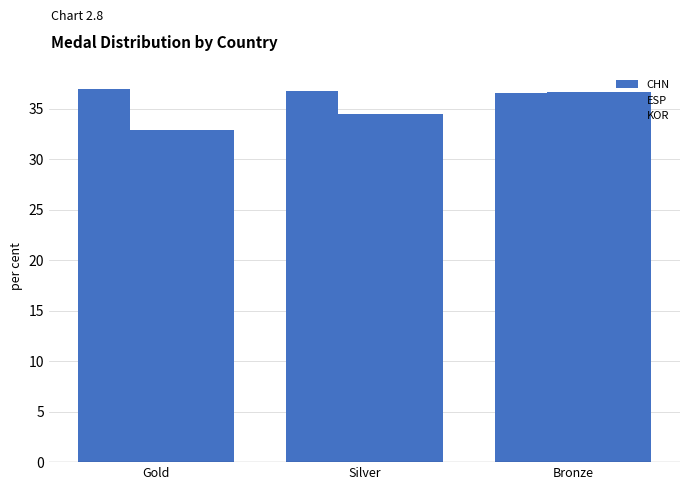

What is the maximum value for ESP?

36.7